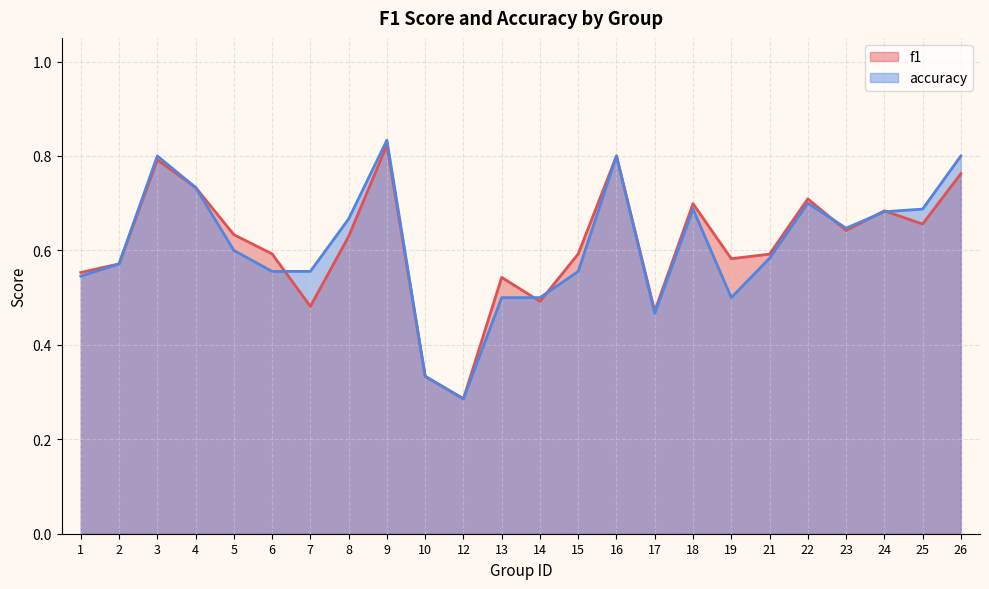

What is the minimum value shown in the chart?

0.3